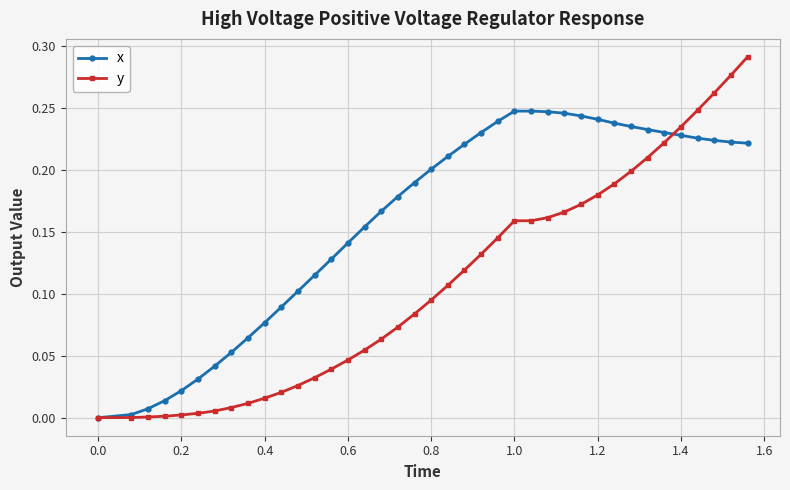

List the series in order of their overall mean, highest first.

x, y